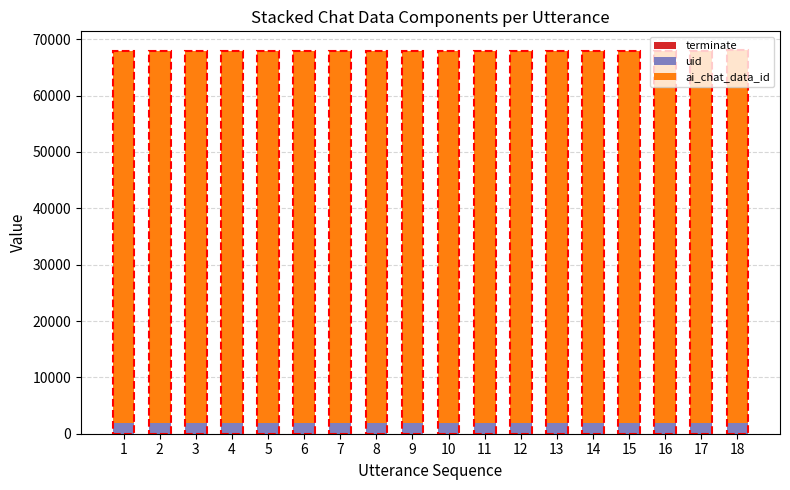

Is it true that terminate equals 1 at 13?

False